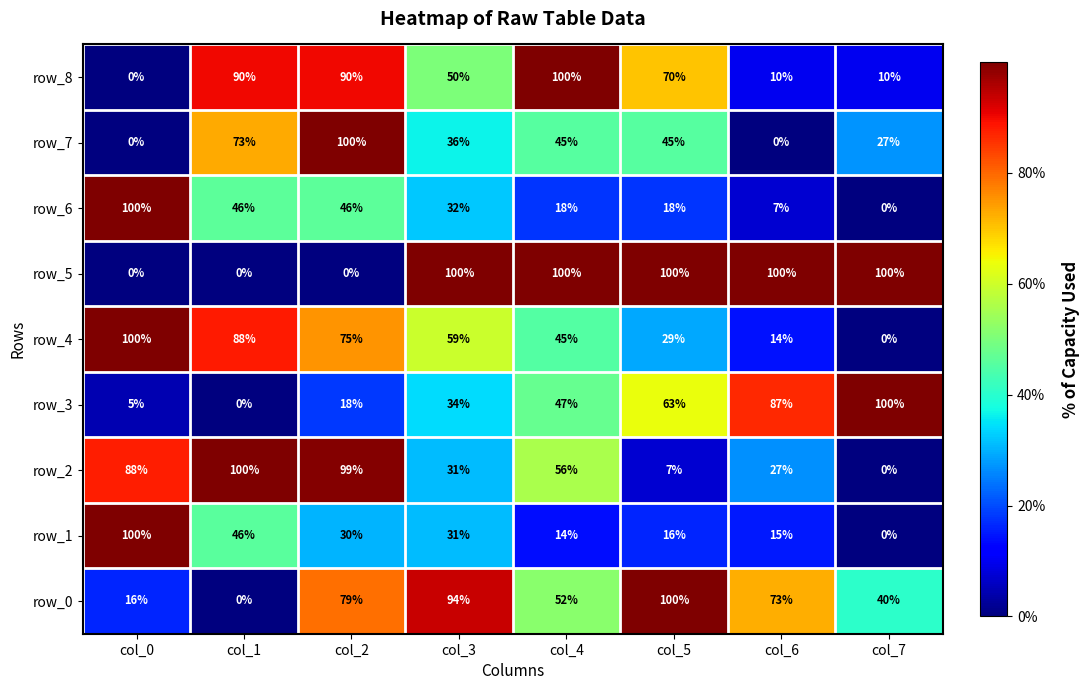

What is the spread (max minus min) of values at col_1?

100